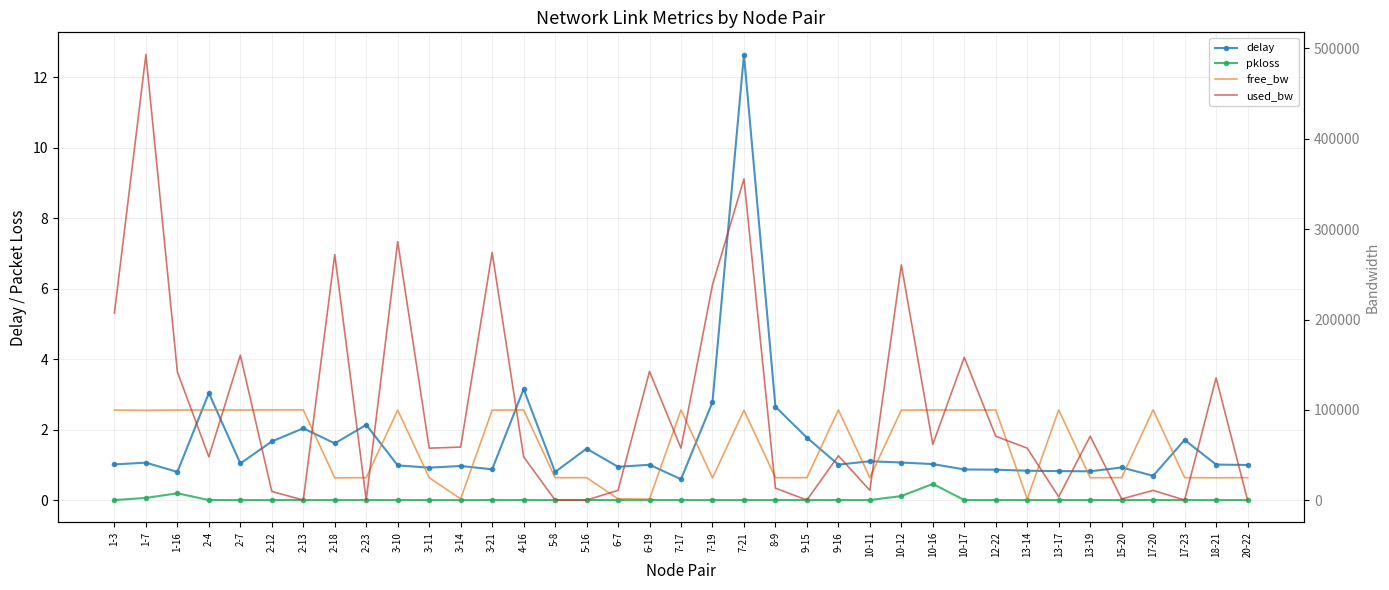

Reading right to left, transcribe all the data shown in this chart.

delay: 1.0	1.0	1.7	0.7	0.9	0.8	0.8	0.8	0.9	0.9	1.0	1.1	1.1	1.0	1.8	2.6	12.6	2.8	0.6	1.0	0.9	1.5	0.8	3.1	0.9	1.0	0.9	1.0	2.1	1.6	2.0	1.7	1.0	3.0	0.8	1.1	1.0
pkloss: 0.0	0.0	0.0	0.0	0.0	0.0	0.0	0.0	0.0	0.0	0.5	0.1	0.0	0.0	0.0	0.0	0.0	0.0	0.0	0.0	0.0	0.0	0.0	0.0	0.0	0.0	0.0	0.0	0.0	0.0	0.0	0.0	0.0	0.0	0.2	0.1	0.0
free_bw: 24999.8	24864.6	24999.8	99989.0	24998.6	24929.2	99996.2	1492.4	99929.2	99841.8	99937.6	99739.0	24989.0	99950.8	24999.8	24986.6	99644.4	24761.7	99942.4	1407.4	1539.0	24999.8	24999.8	99951.9	99725.8	1491.2	24942.4	99713.8	24999.8	24728.2	99999.8	99990.2	99839.5	99951.9	99857.4	99506.8	99792.8
used_bw: 192.7	135416.1	192.7	10961.7	1389.3	70792.6	3782.4	57624.1	70796.1	158144.9	61818.0	260454.7	10962.2	49207.9	192.7	13355.4	355585.0	238317.5	57629.9	142589.0	10962.8	192.8	192.7	48057.0	274215.7	58820.6	57629.9	286153.1	192.7	271836.2	192.7	9766.1	160546.1	48057.0	141997.7	493194.8	207195.3